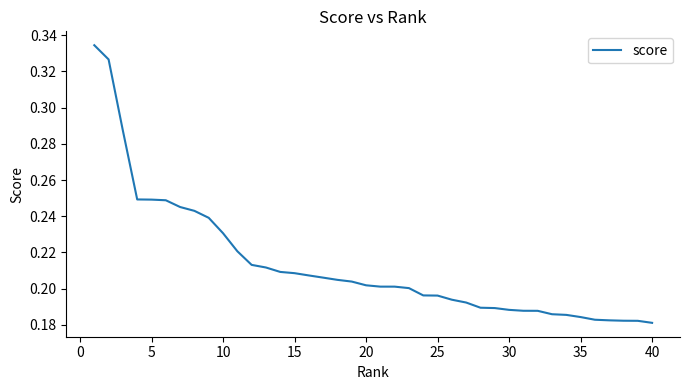

The value at 5 is 0.4. True or false?

False